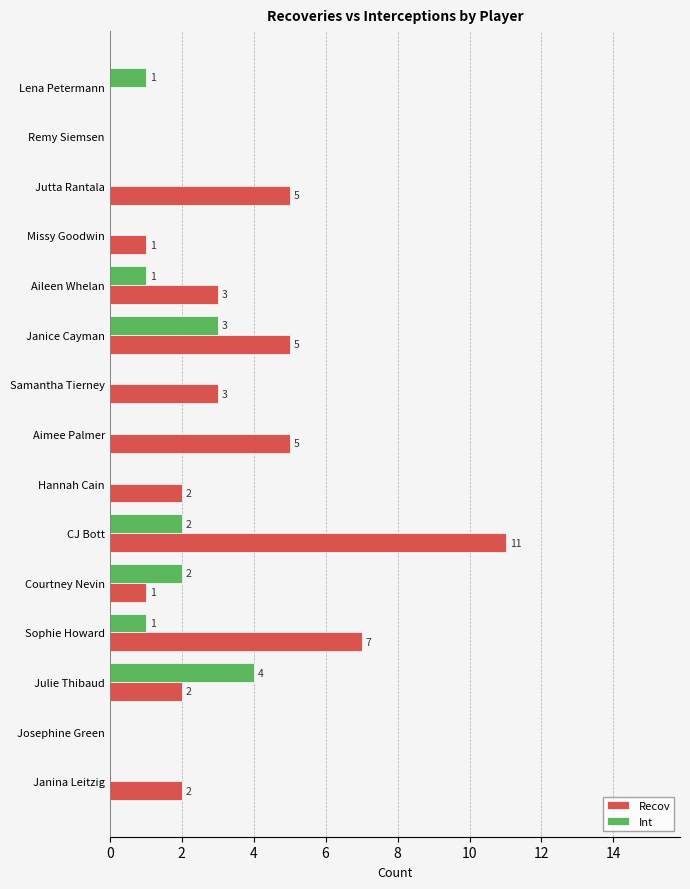

What value does the Recov series have at CJ Bott?

11